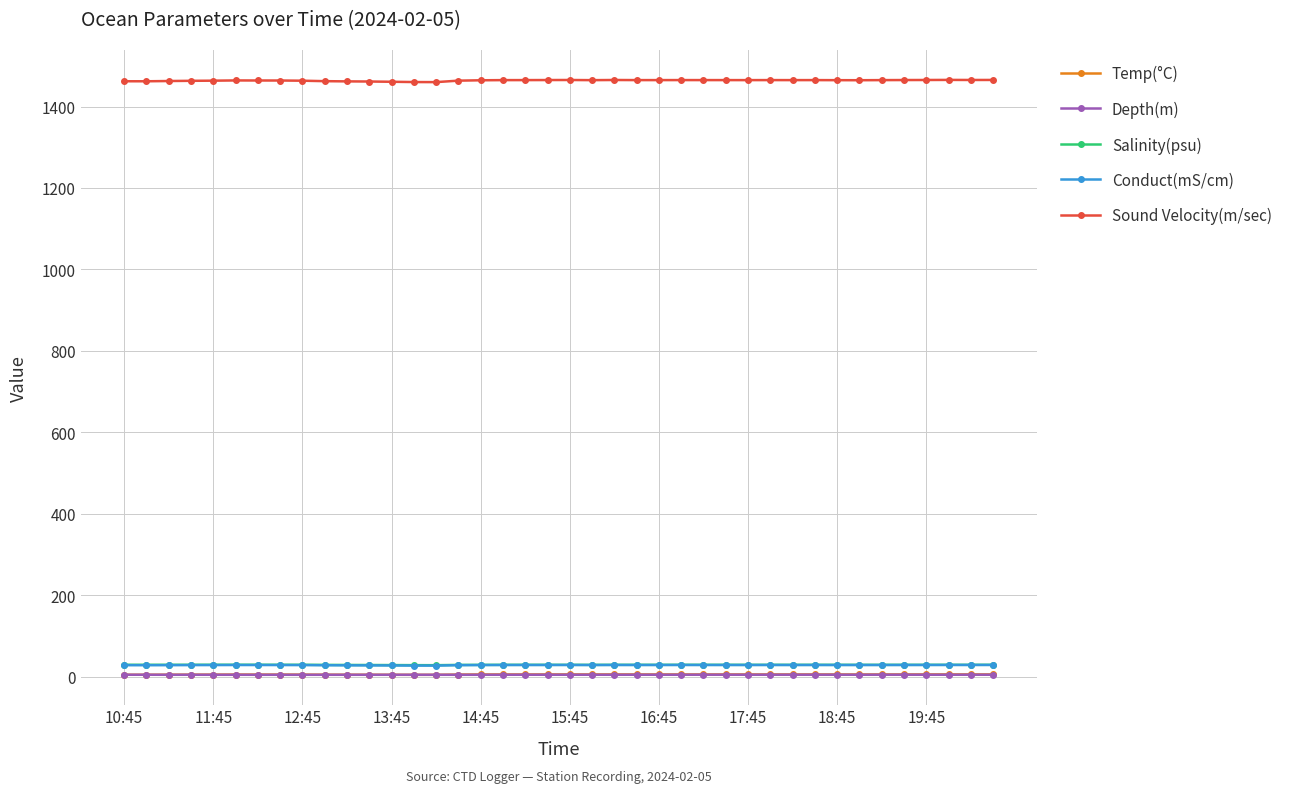

Which series has the largest range (max minus min)?

Sound Velocity(m/sec)